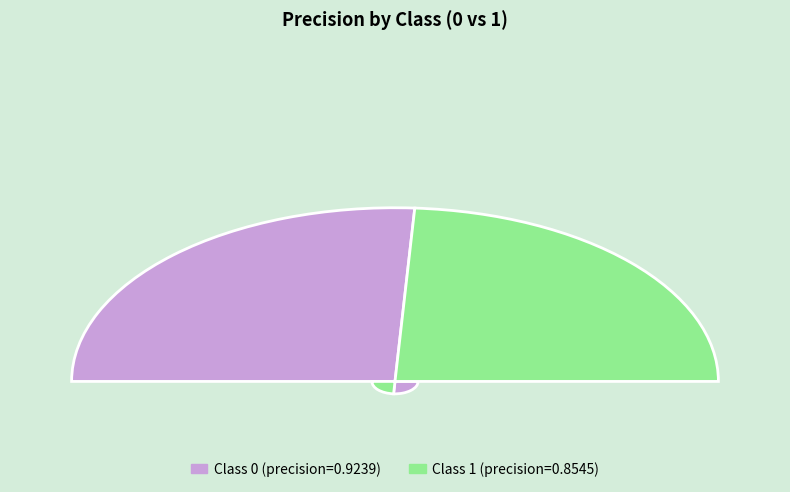

To the nearest percent, what percentage of the pie is 0?

52%